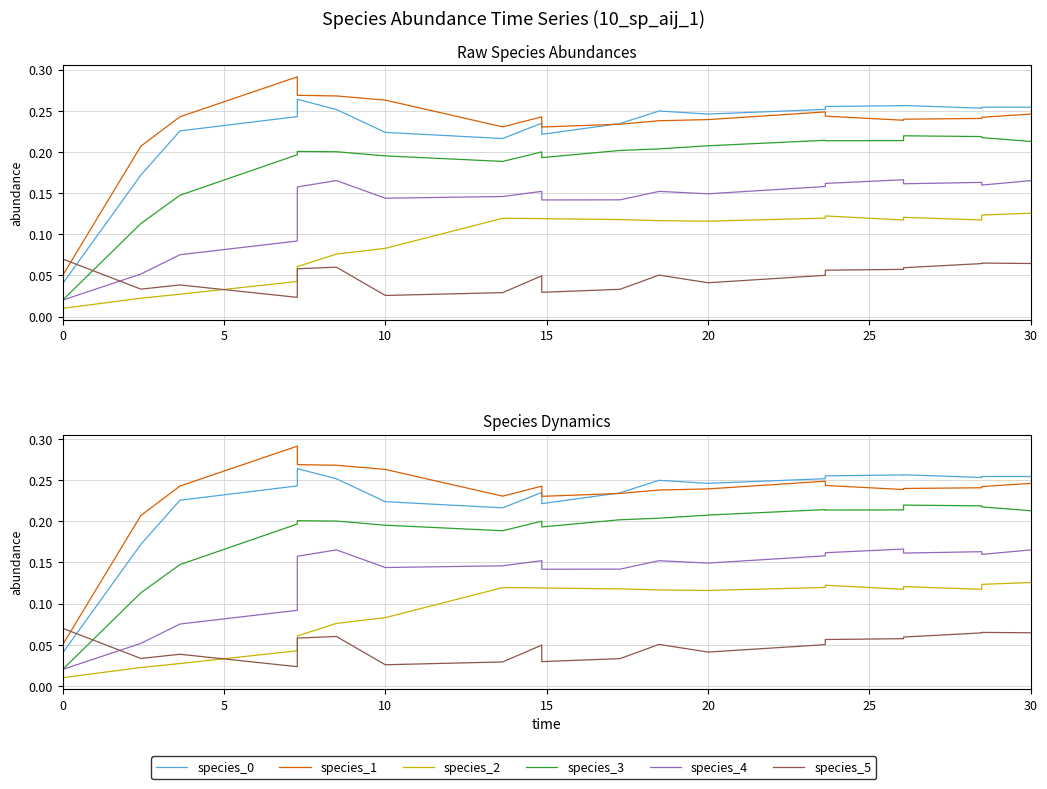

Does the chart have visible grid lines?

Yes